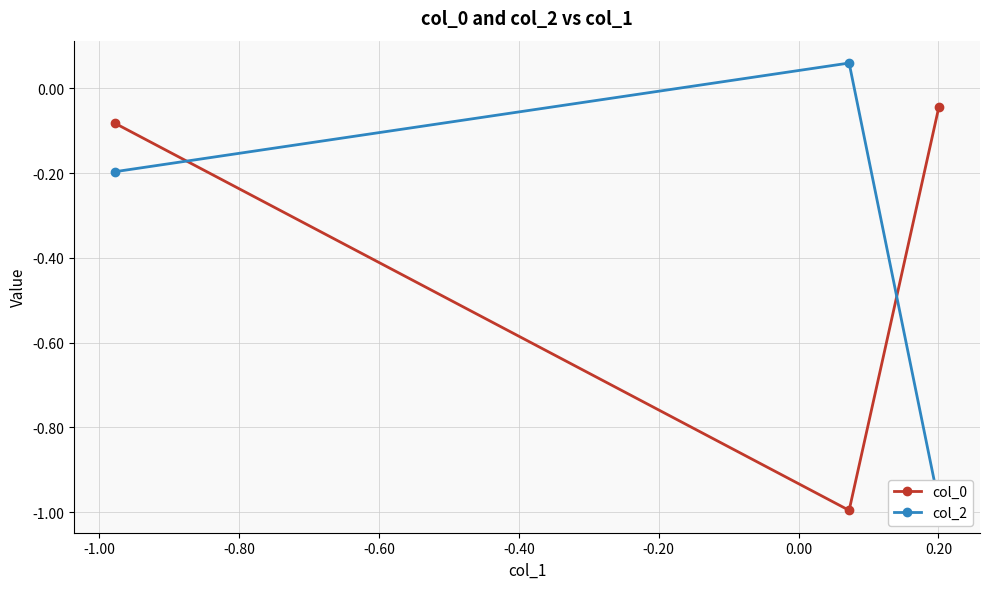

What is the value of the col_0 point at the 2nd from the left?

-1.0